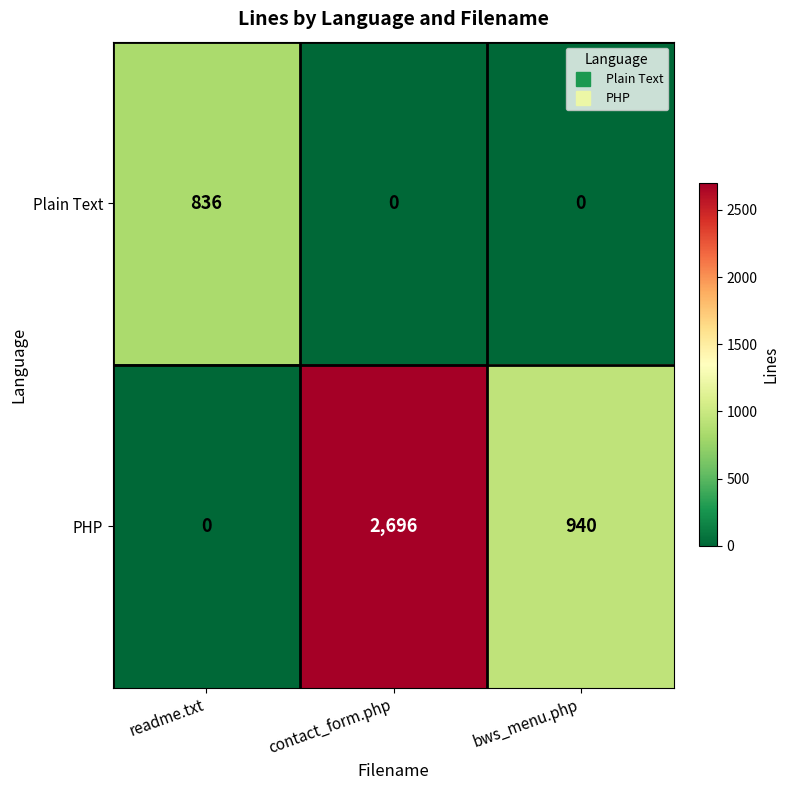

How many data points does each series have?

3